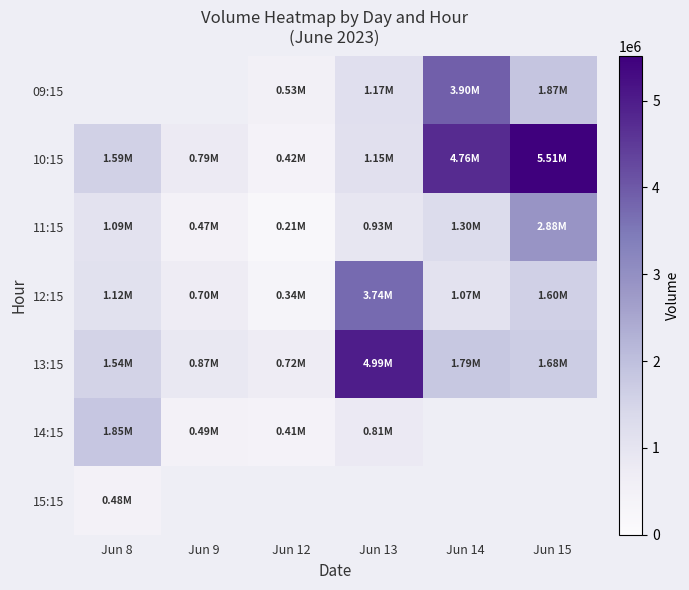

What value does the 09:15 series have at Jun 13?

1173171.0